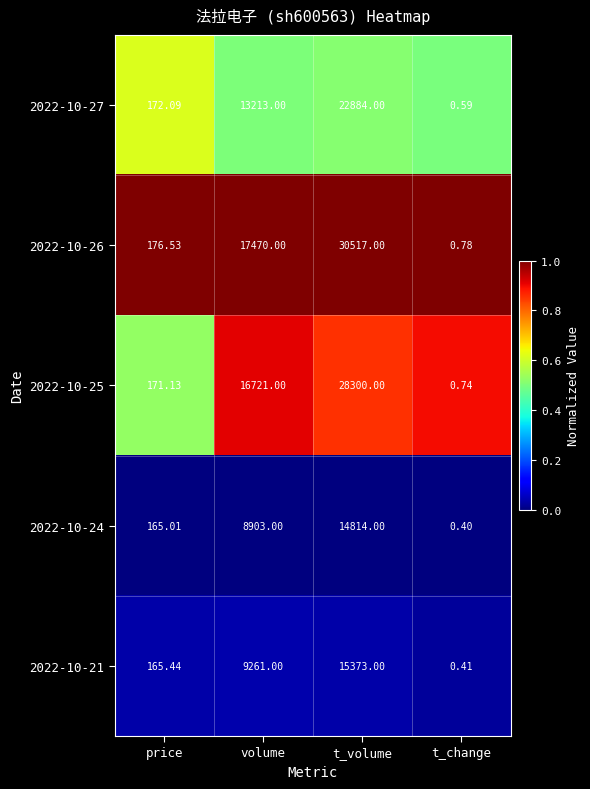

At which category does the chart reach its minimum across all series?

t_change